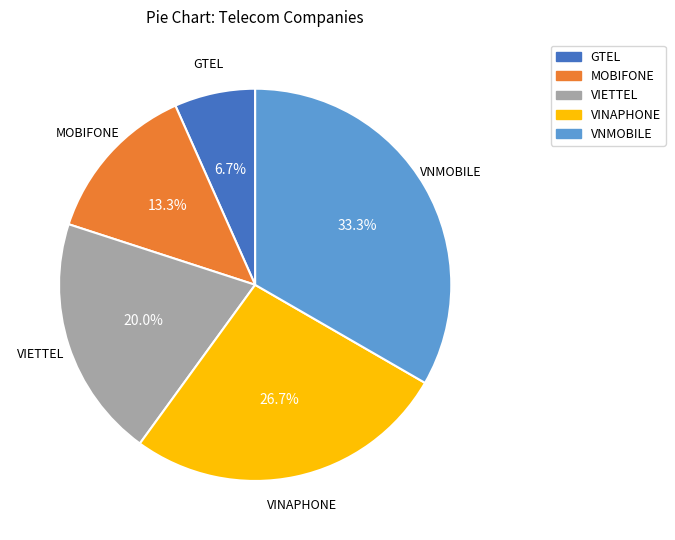

To the nearest percent, what percentage of the pie is VINAPHONE?

27%